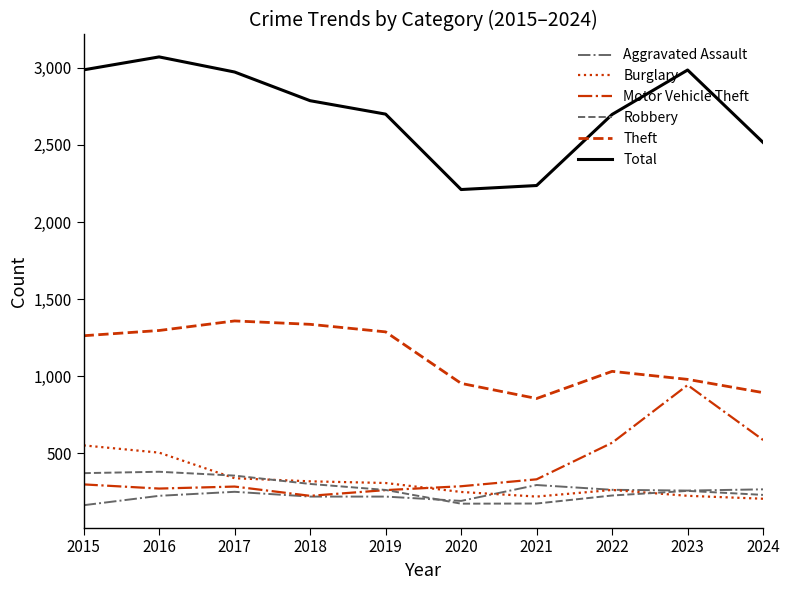

What is the spread (max minus min) of values at 2016?

2846